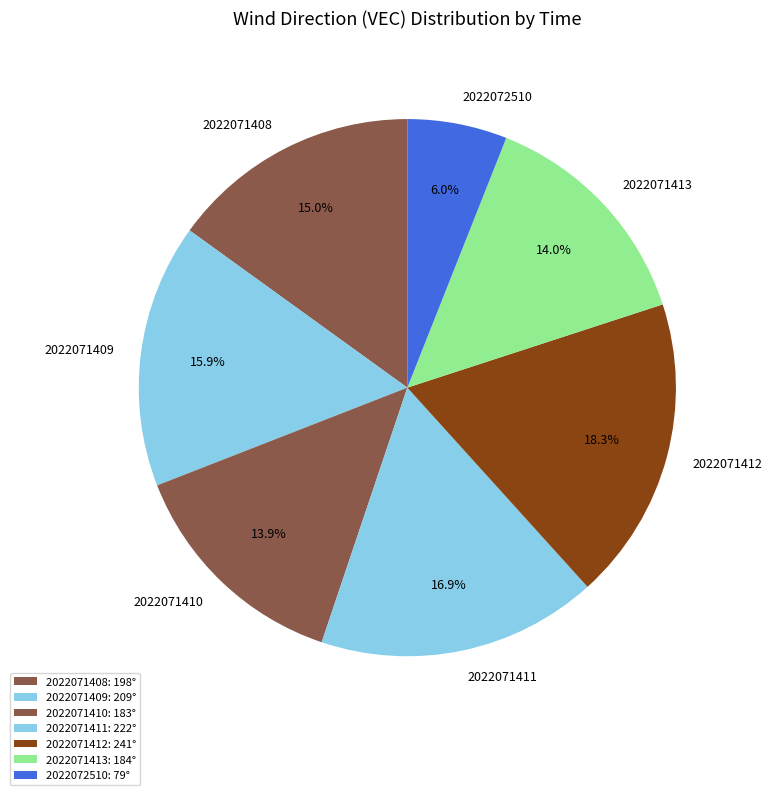

Which slice is the largest?

2022071412